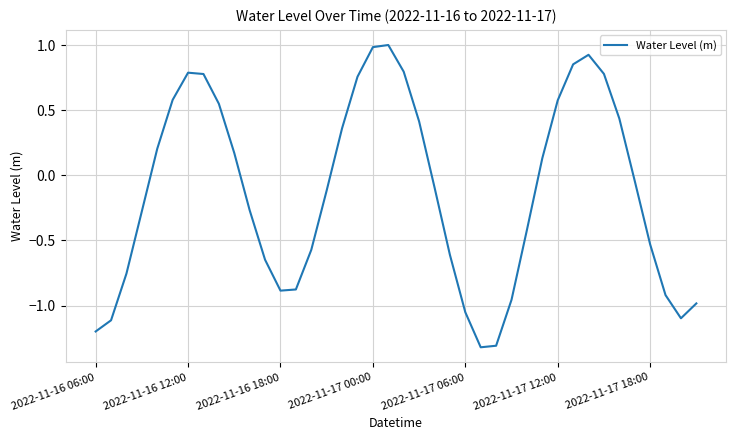

What is the smallest value displayed?

-1.3